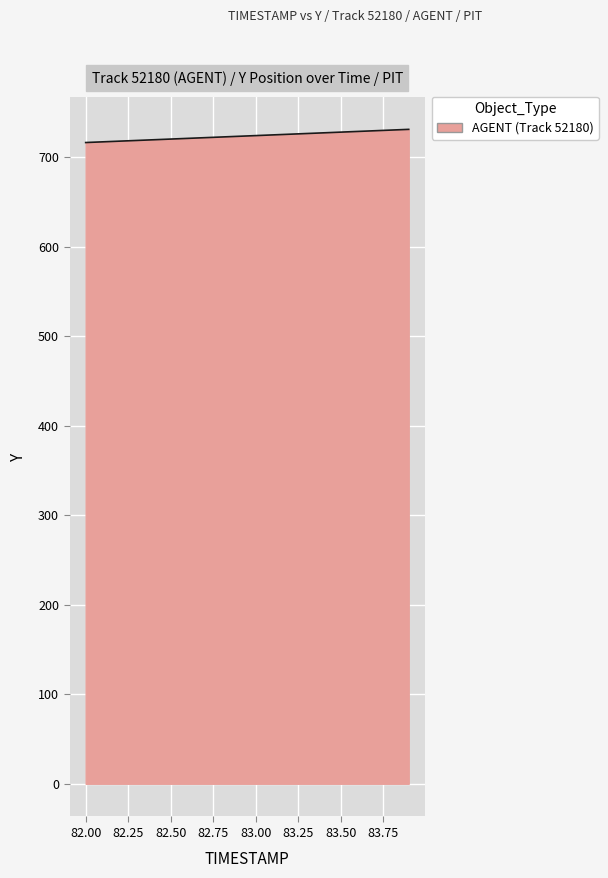

What is the greatest value displayed?

731.0